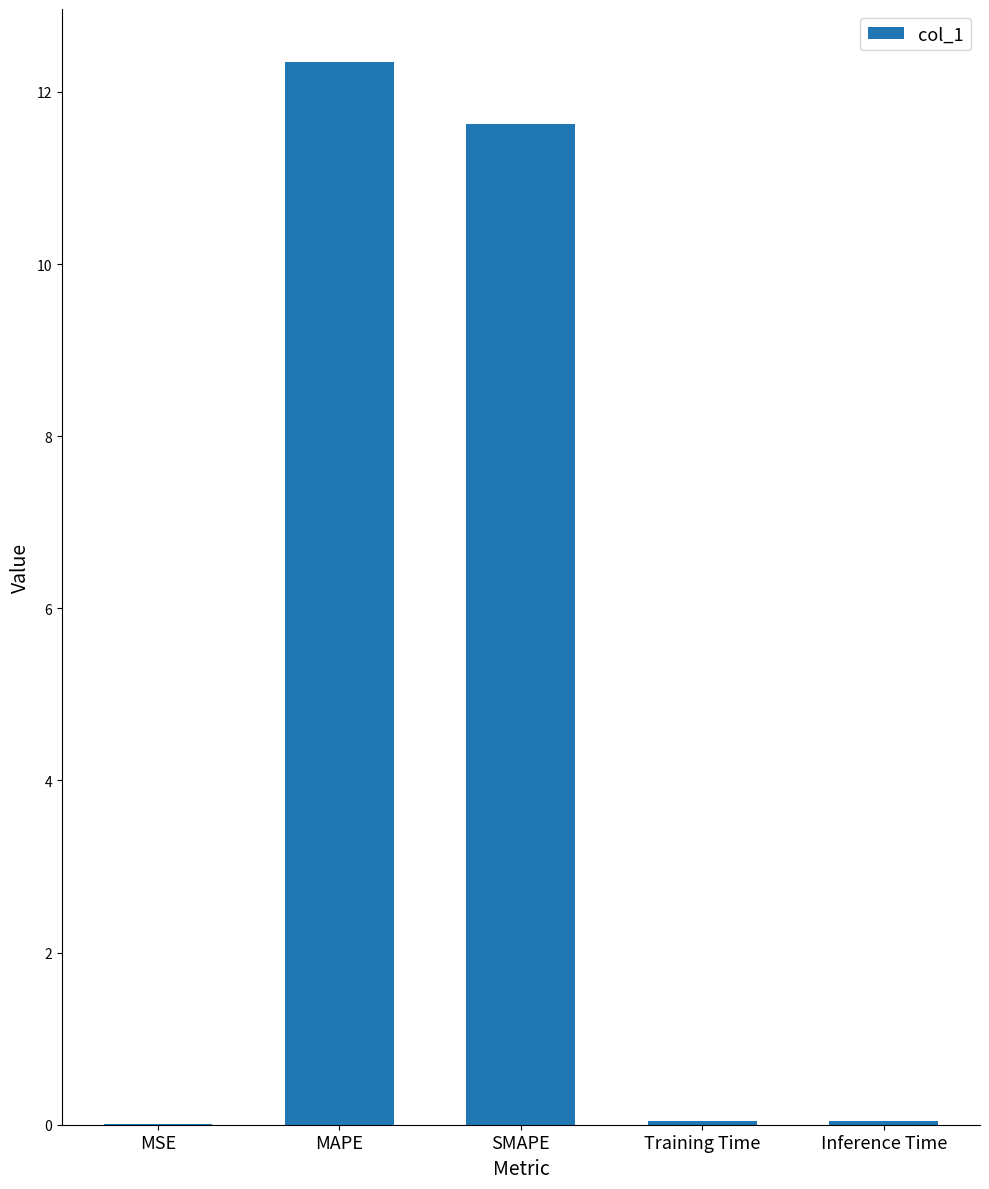

True or false: the data shows 0.0 at Inference Time.

True